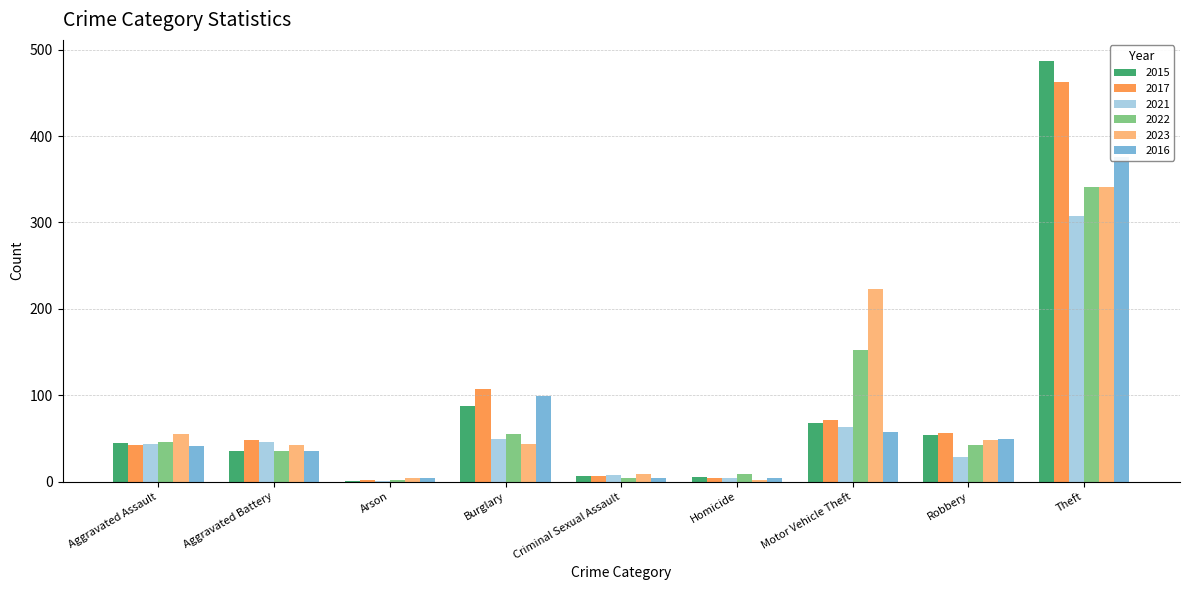

What are all the series names shown in the legend?

2015, 2017, 2021, 2022, 2023, 2016